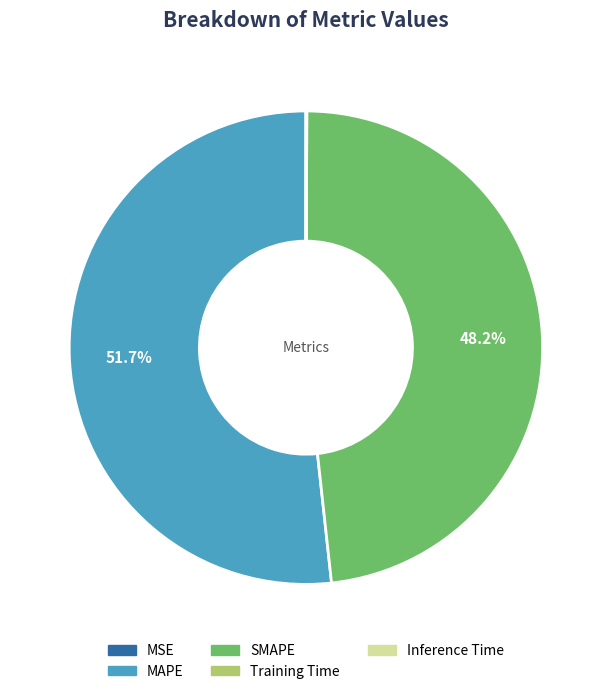

To the nearest percent, what is the average slice percentage?

20%